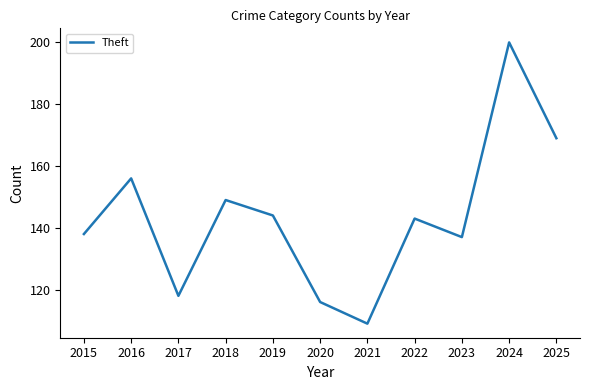

List the labels in order of value, largest first.

2024, 2025, 2016, 2018, 2019, 2022, 2015, 2023, 2017, 2020, 2021